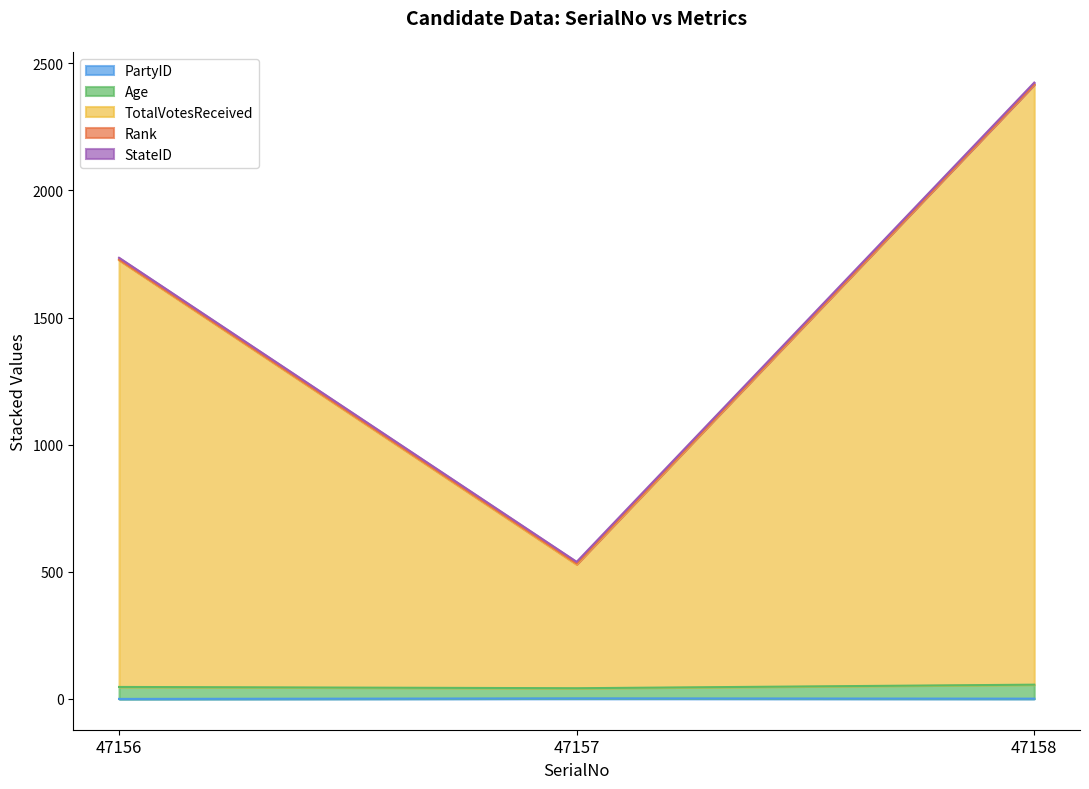

Does the chart display data point markers on the line(s)?

No